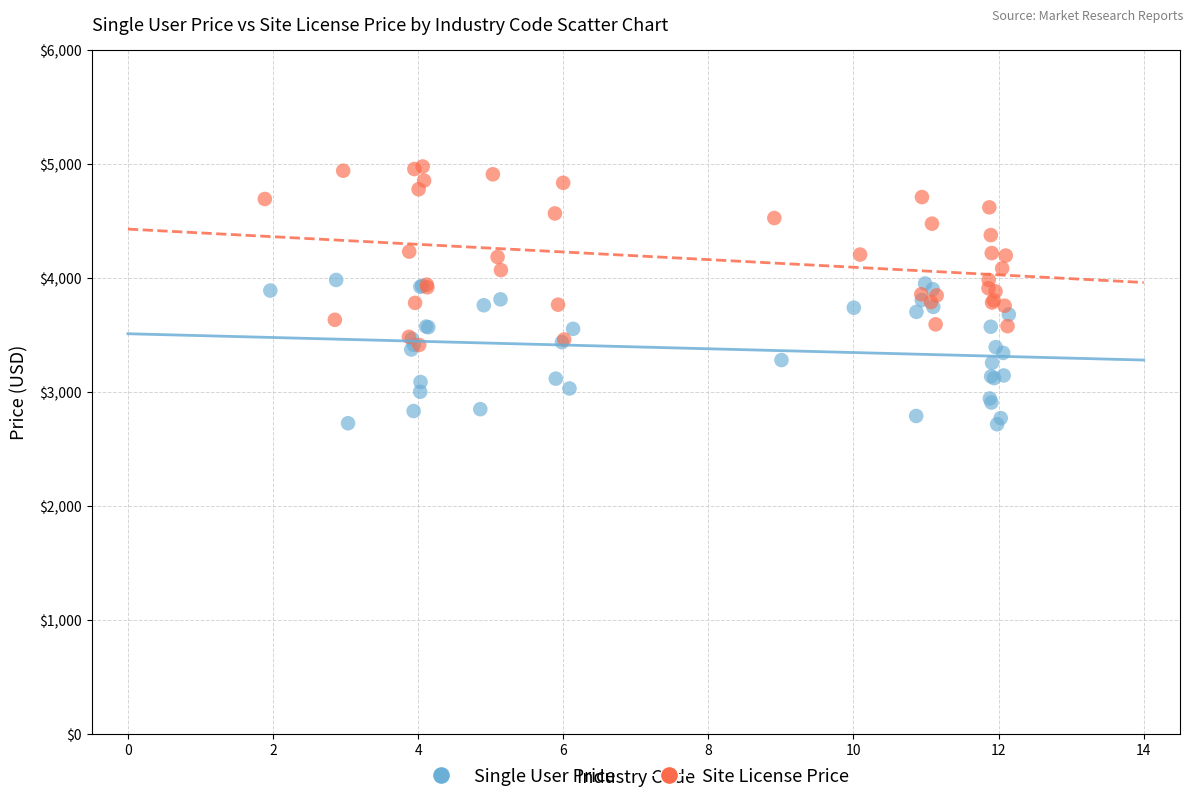

Which series reaches the minimum Y coordinate?

Single User Price